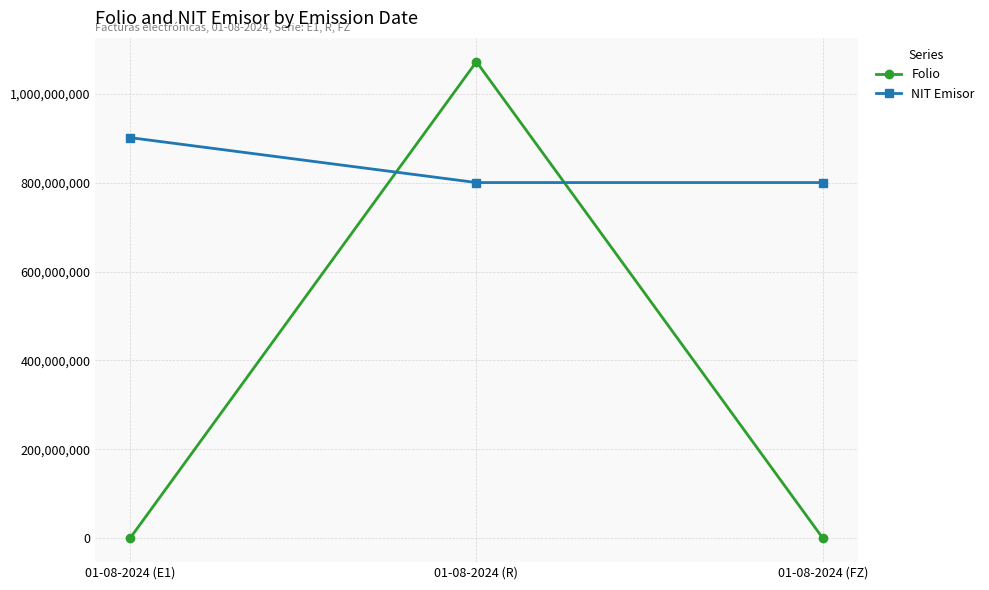

What is the label of the 3rd point from the right?

01-08-2024 (E1)